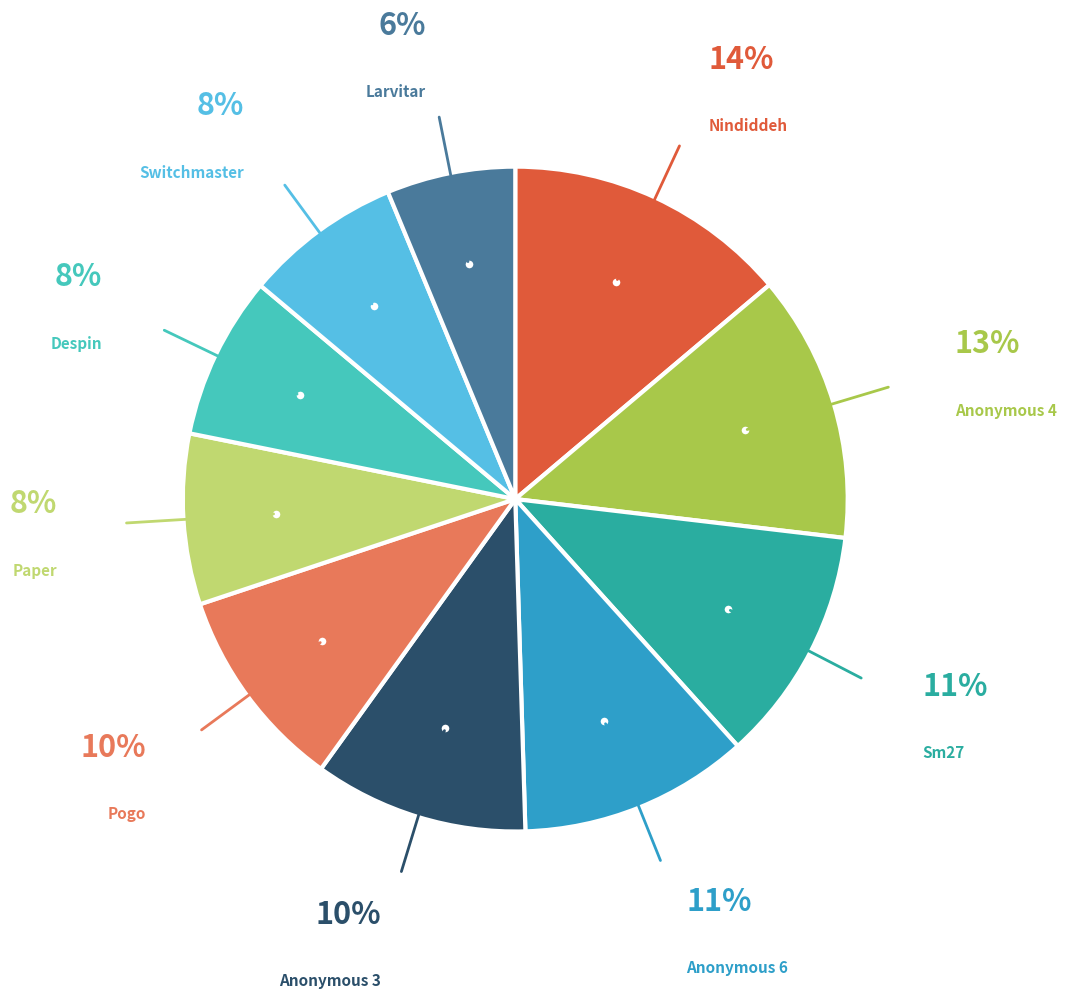

Is there a majority slice in this chart?

No